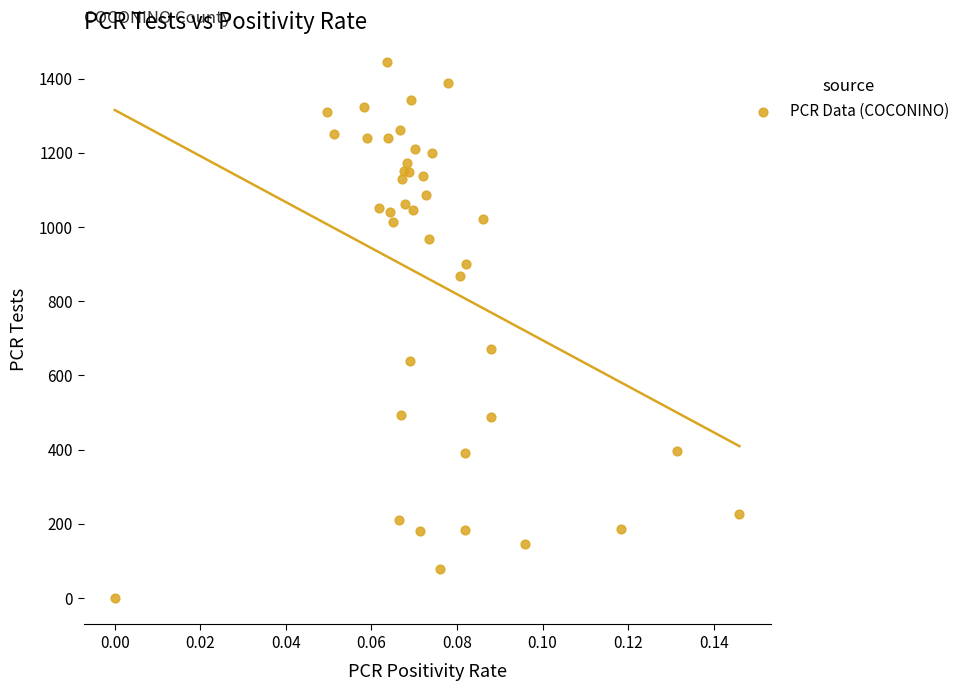

What Y value in the scatter plot is closest to 723?

671